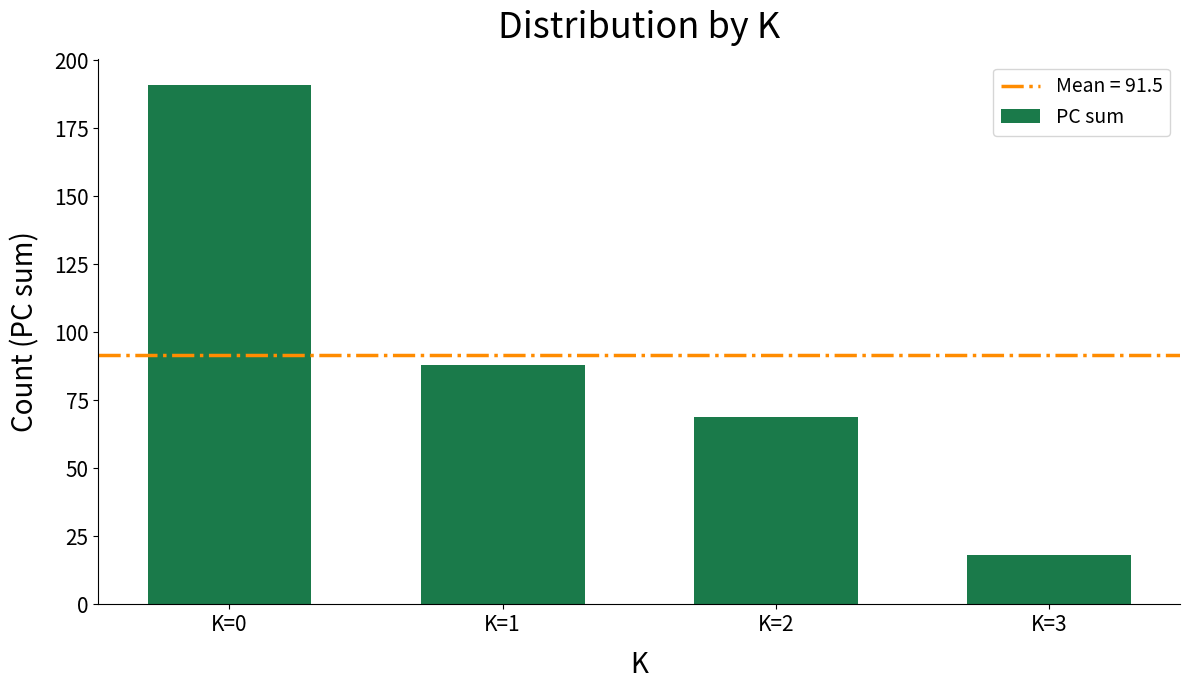

What value does the data have at K=1, to the nearest 10?

90